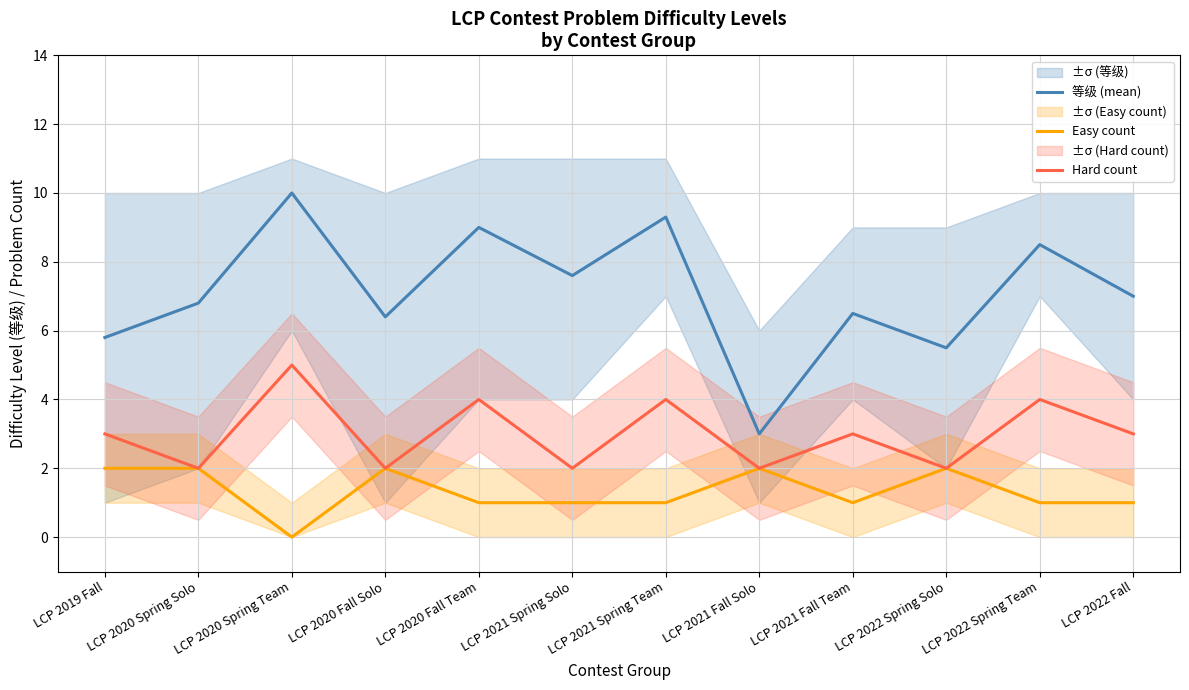

What is the difference between the 等级 (mean) values at LCP 2022 Fall and LCP 2020 Spring Solo?

0.2